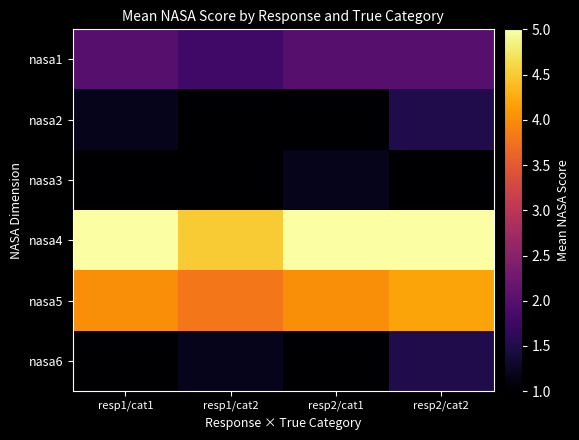

At which category is the sum across all series the highest?

resp2/cat2